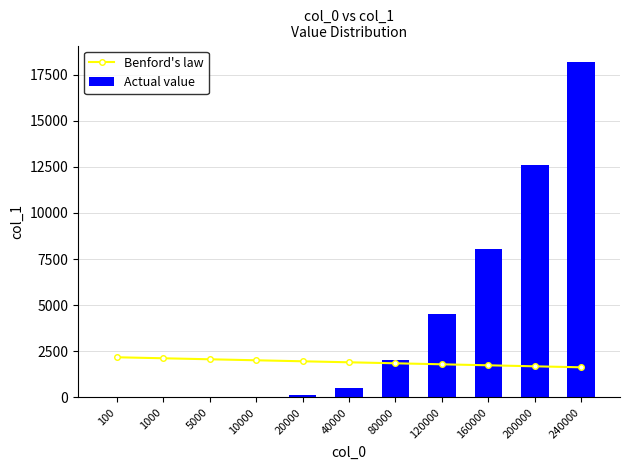

The value of Actual value at 40000 is 503.0. True or false?

True